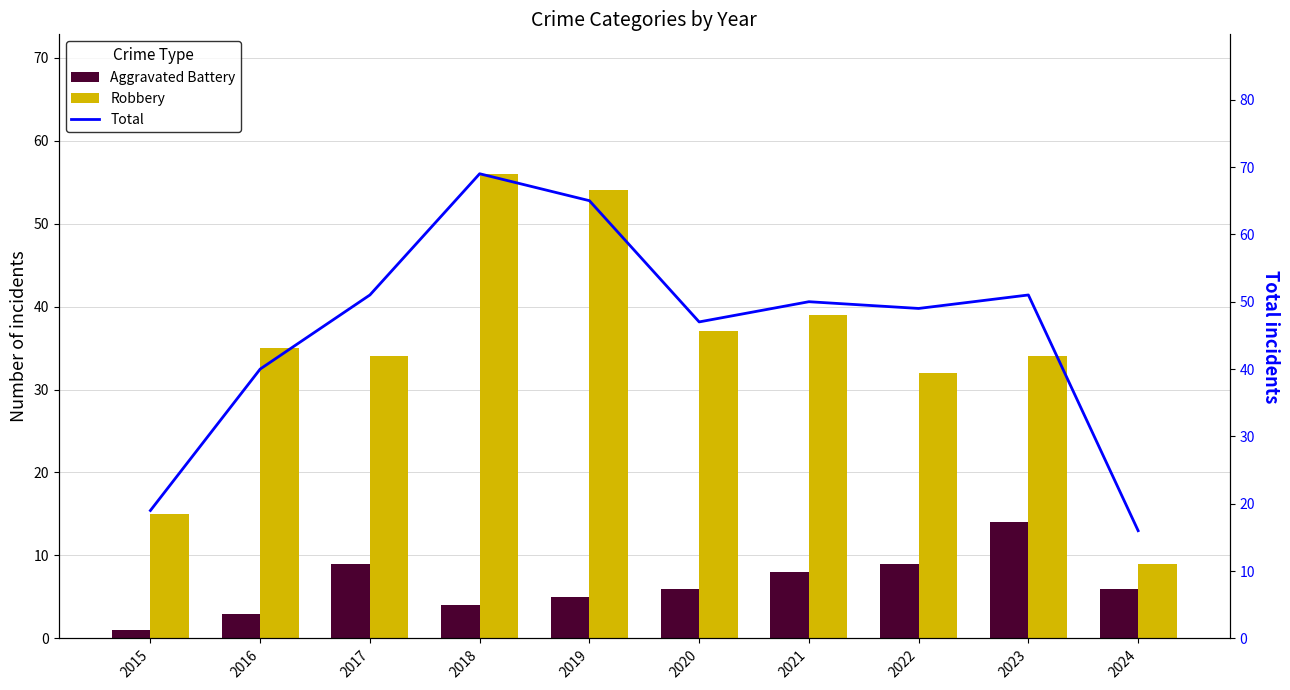

What are all the series names shown in the legend?

Aggravated Battery, Robbery, Total